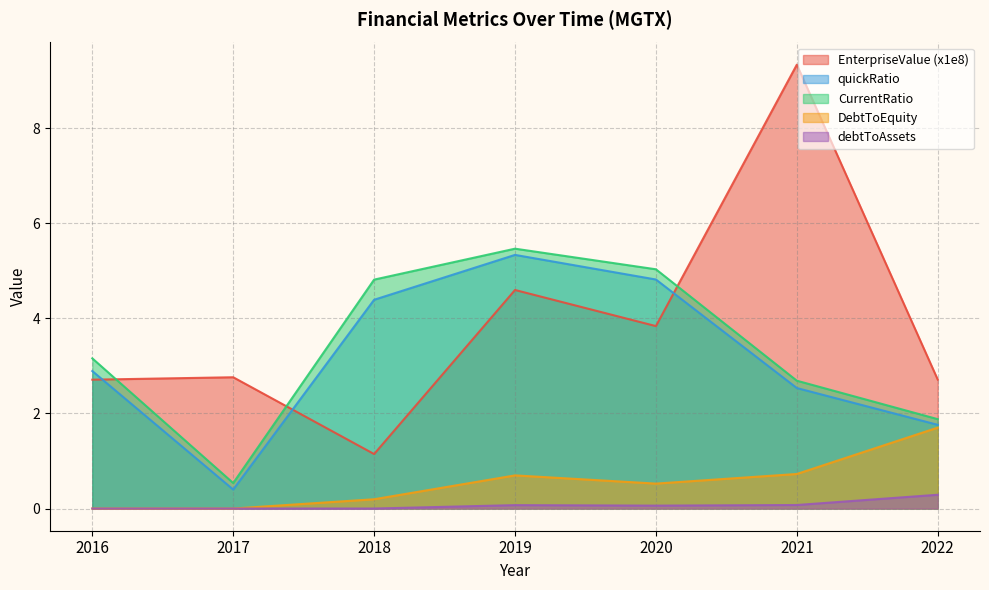

What is the value of the CurrentRatio point at the 6th from the left?

2.7